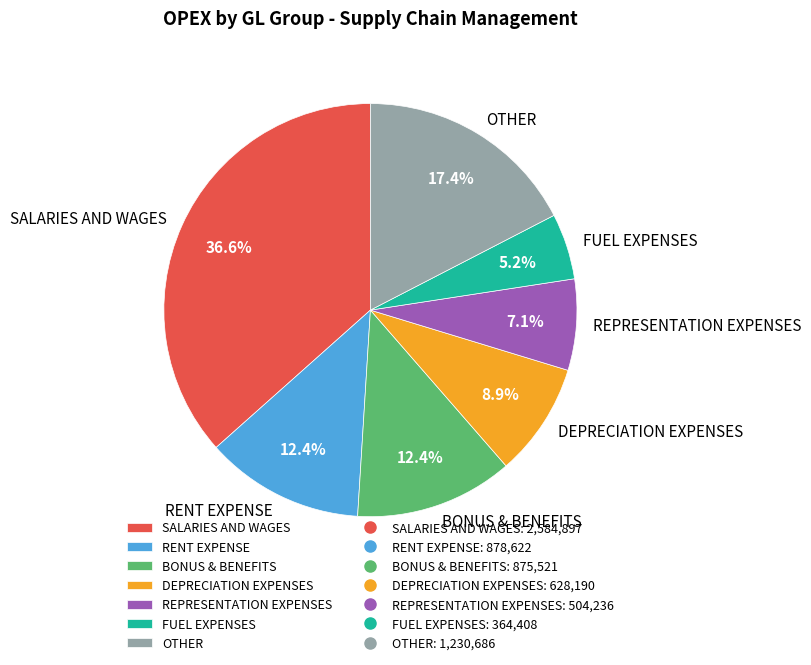

Do FUEL EXPENSES and RENT EXPENSE together represent more than half of the pie?

No